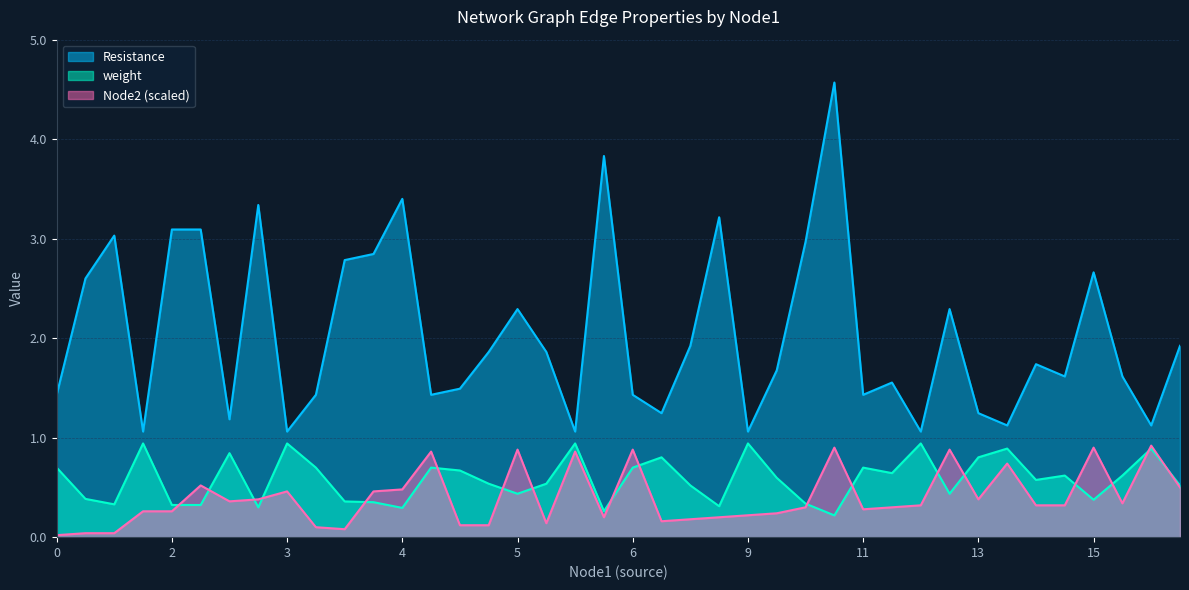

At 2, list the series in order from largest to smallest.

Resistance, weight, Node2 (scaled)